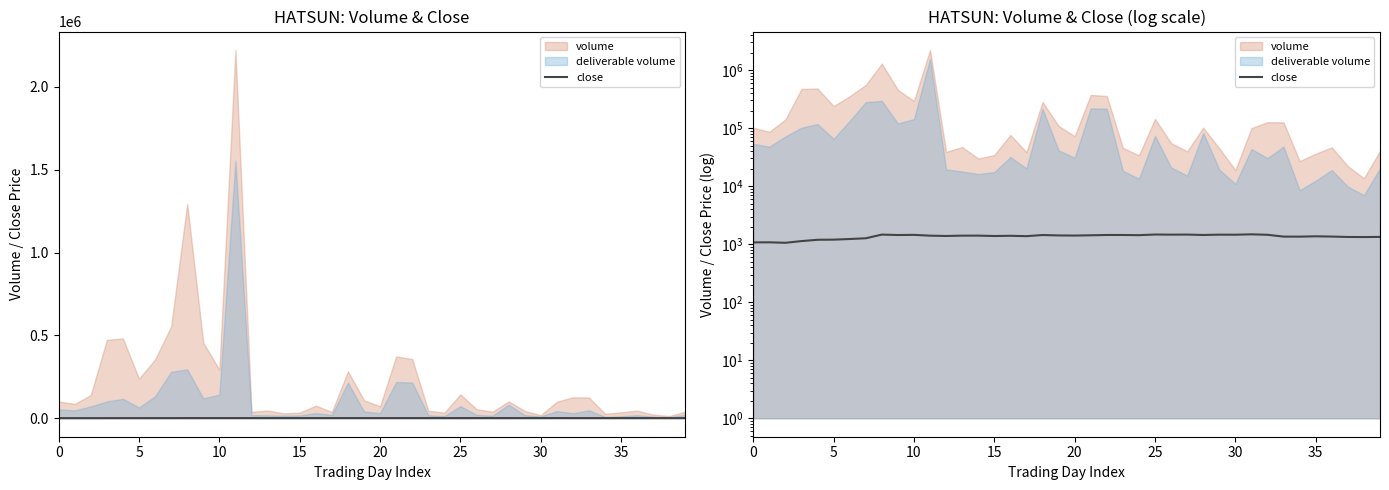

Reading right to left, list all the values displayed in this chart.

1335.3	1328.4	1332.5	1354.5	1367.8	1350.0	1352.0	1453.7	1479.2	1457.7	1461.0	1442.1	1464.8	1461.0	1468.2	1431.2	1441.8	1441.8	1424.5	1409.3	1415.8	1439.0	1375.9	1396.4	1383.8	1405.9	1404.0	1386.0	1403.4	1448.8	1439.2	1464.0	1265.0	1228.8	1198.5	1192.1	1131.3	1057.9	1077.3	1075.9